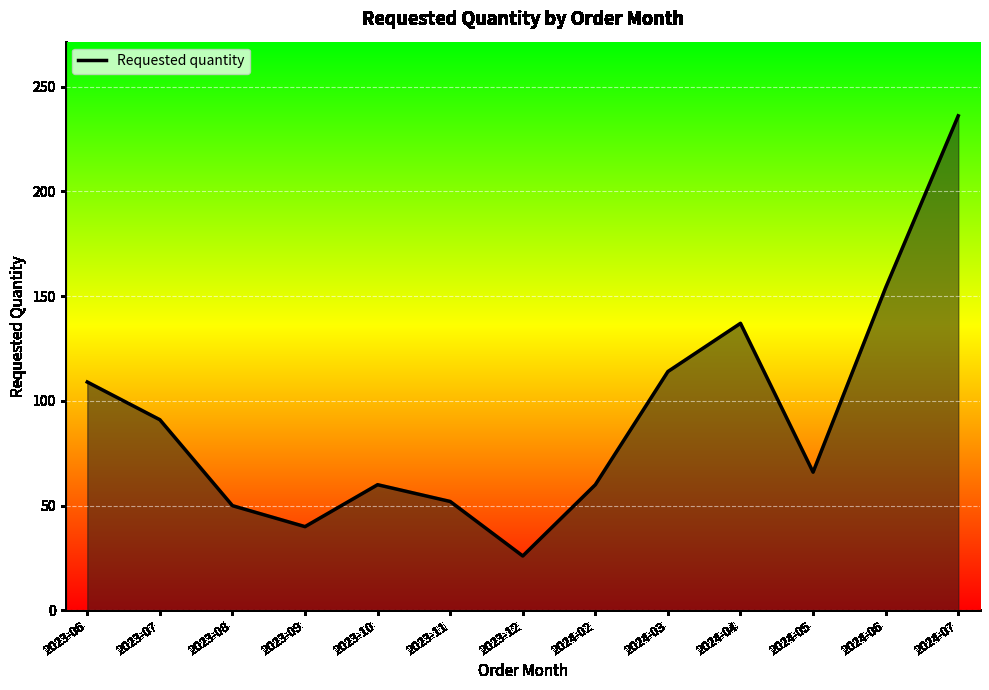

What position from the left is 2023-11?

6